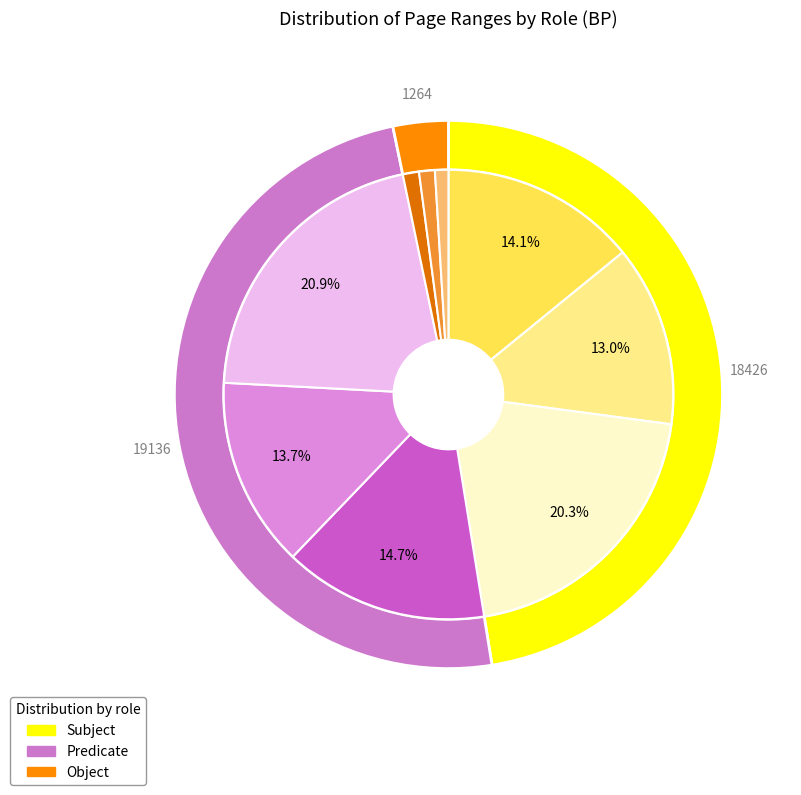

Rank the series at 13 from lowest to highest value.

Object, Subject, Predicate